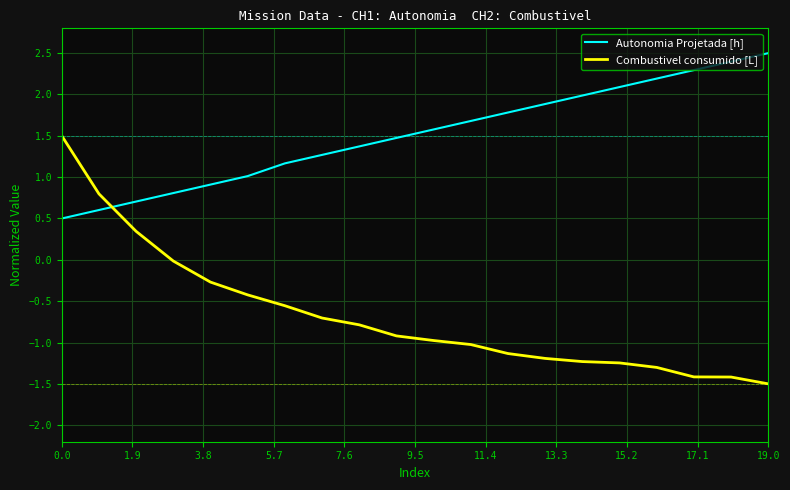

After their last crossing, which series has the higher values: Autonomia Projetada [h] or Combustivel consumido [L]?

Autonomia Projetada [h]